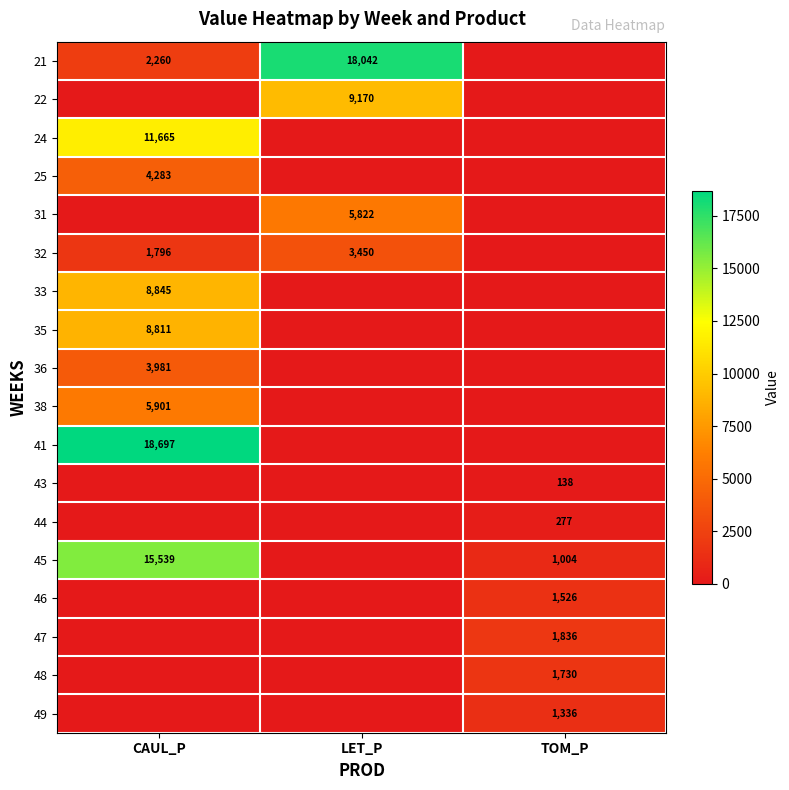

How many series are shown in this chart?

18